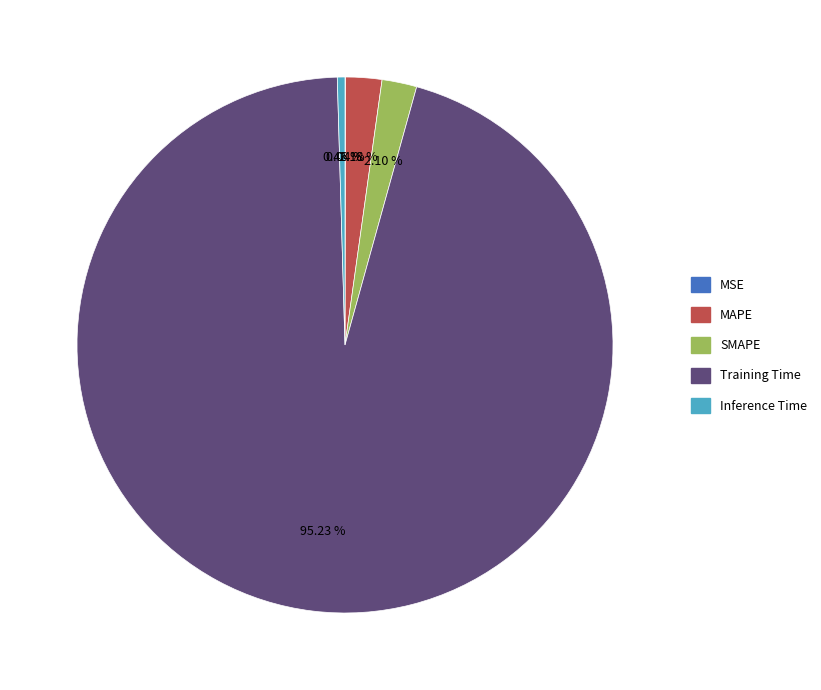

Which category has the biggest portion of the pie?

Training Time